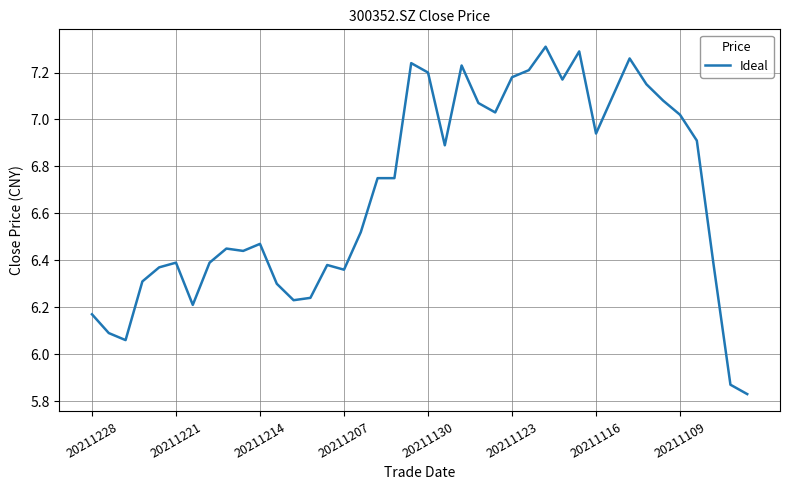

True or false: the data has more than 1 interior local peaks.

True